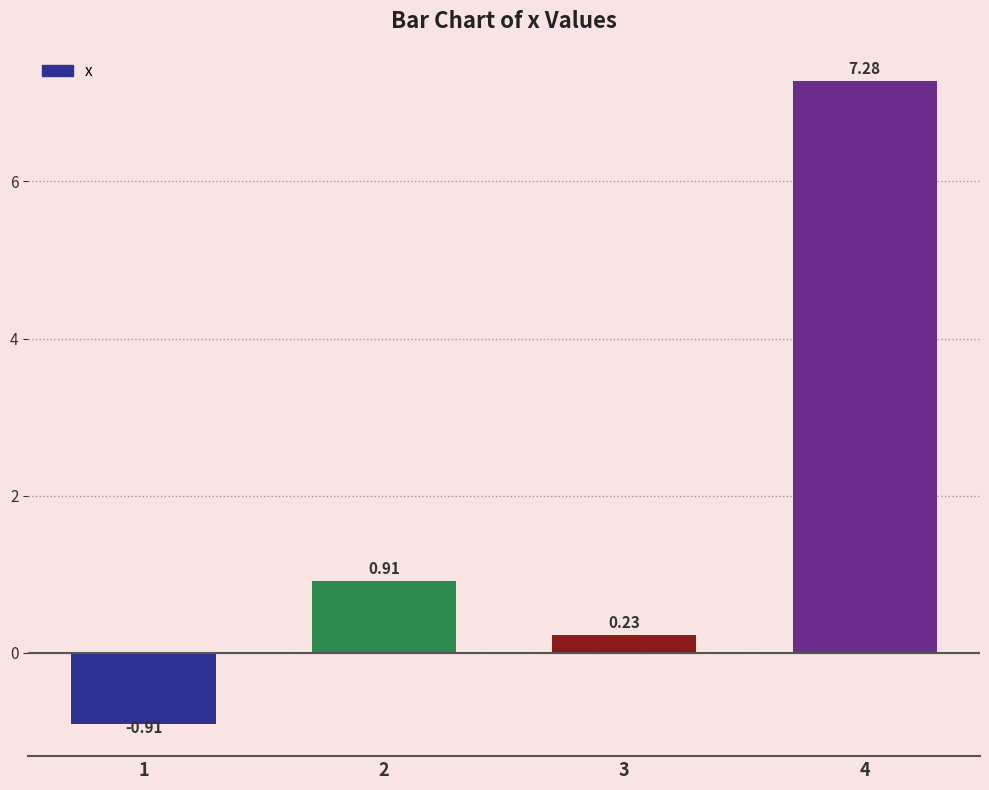

Count the number of values greater than 0.

3